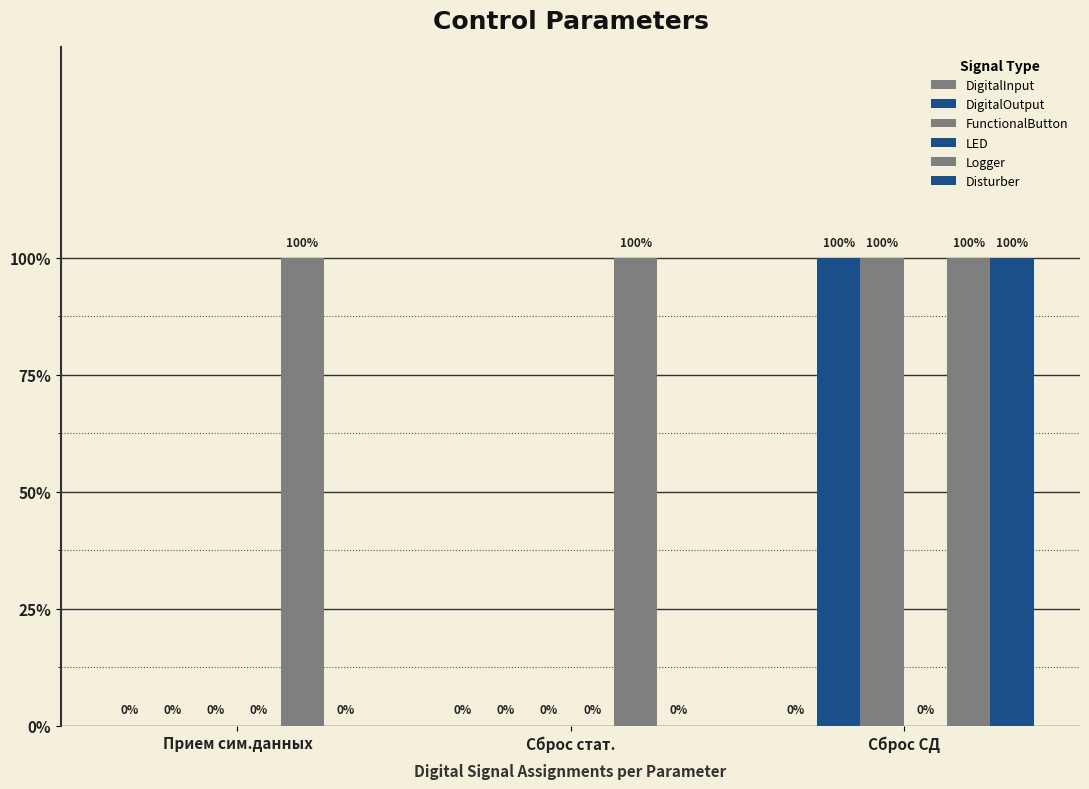

Are the bars horizontal?

No